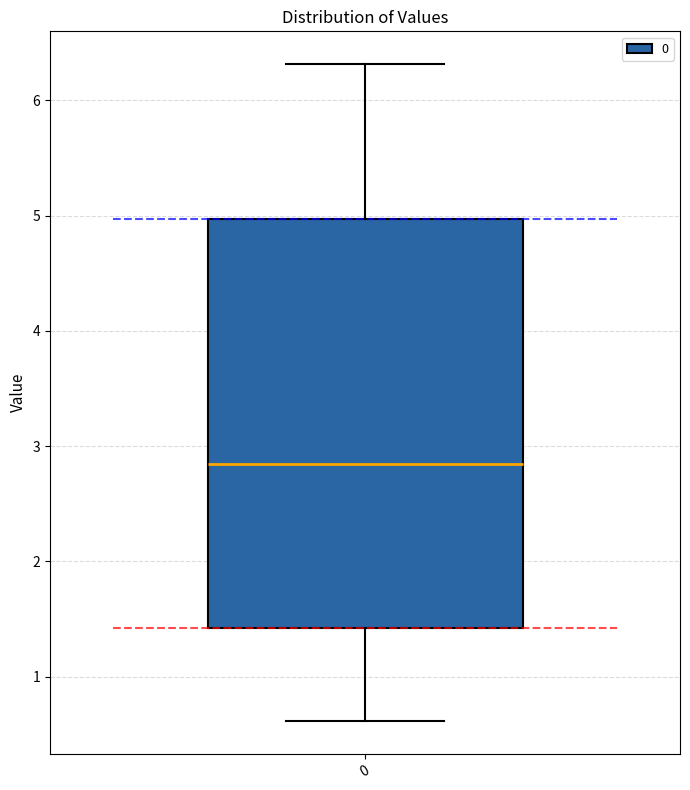

Read this box plot against the y-axis: the position of the median line, the range covered by the box, and the ends of both whiskers. The values are not printed on the chart, so give them approximately, as read against the axis.

median 2.8, box 1.4 to 5.0, whiskers 0.6 to 6.3